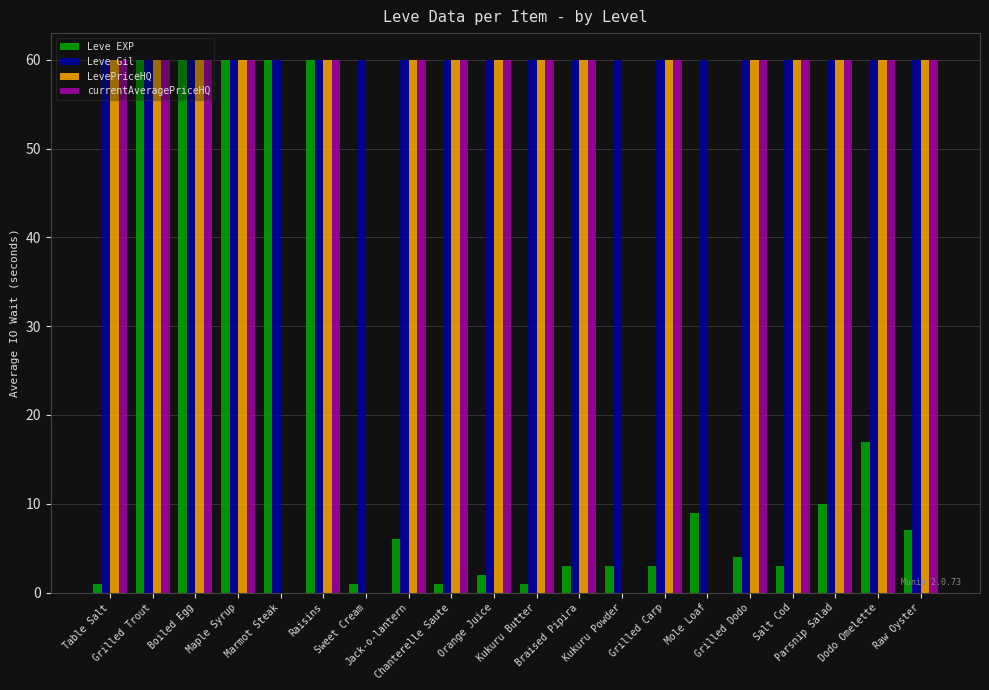

Which series has the largest total across all categories?

Leve Gil